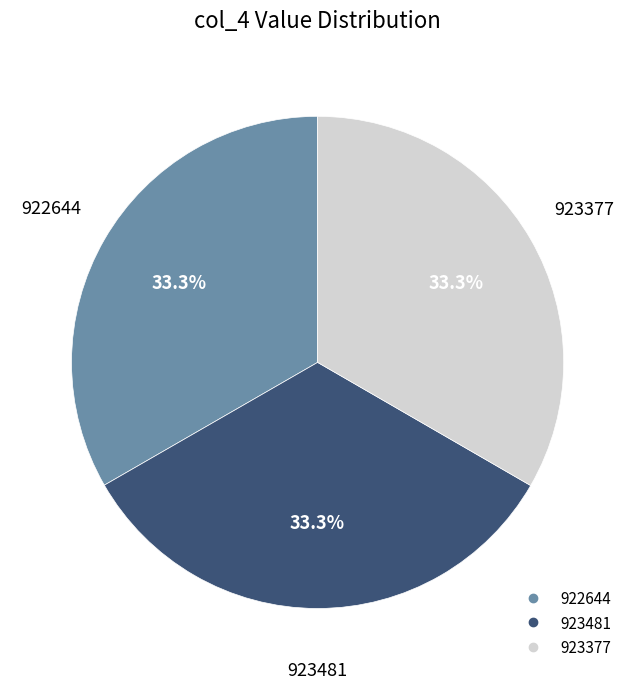

Is it true that 923377 is 28% of the pie?

False